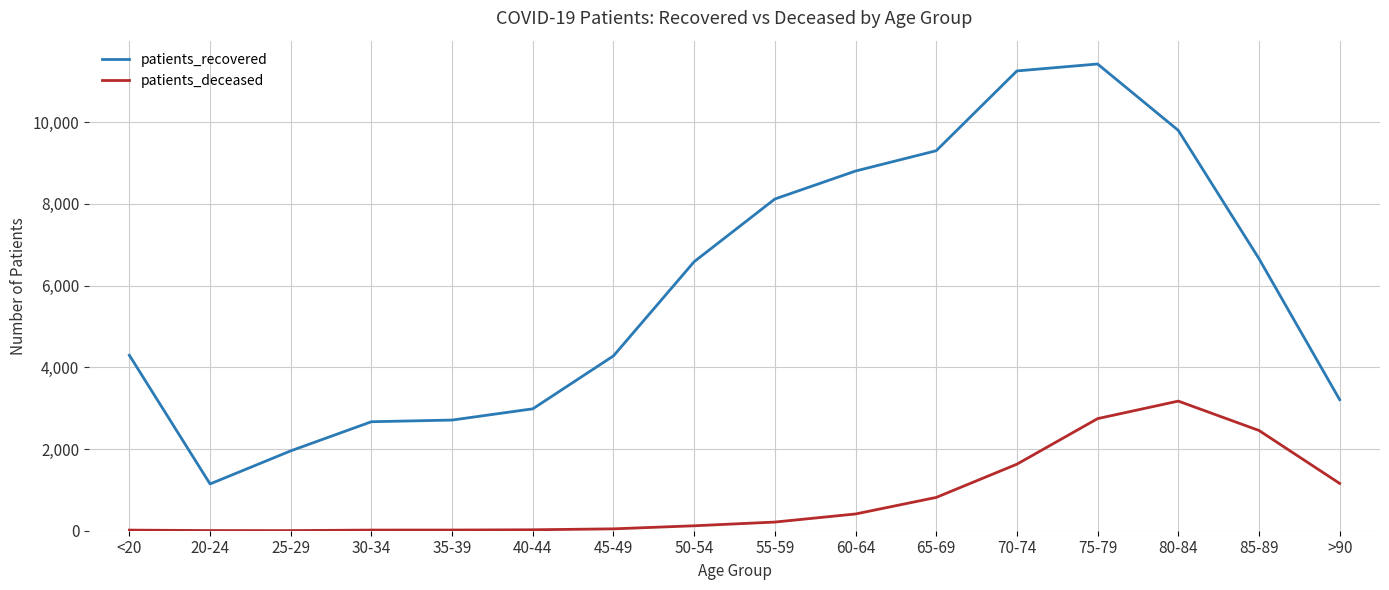

Does the chart display data point markers on the line(s)?

No